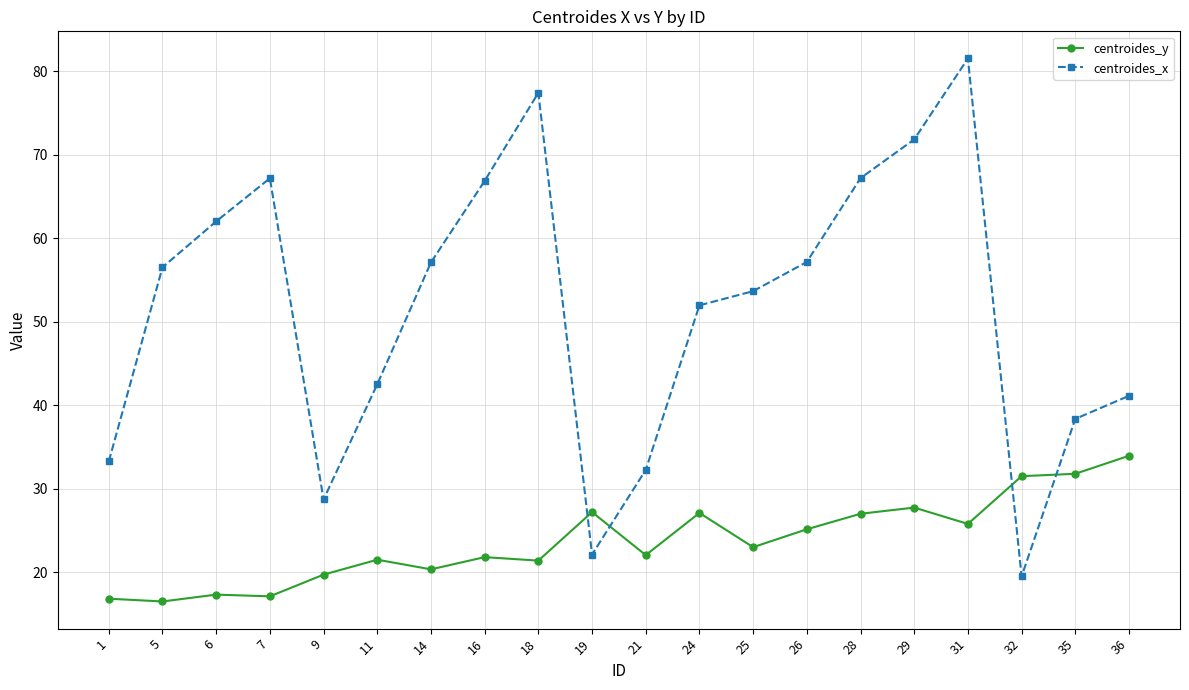

The value of centroides_x at 31 is 81.5. True or false?

True